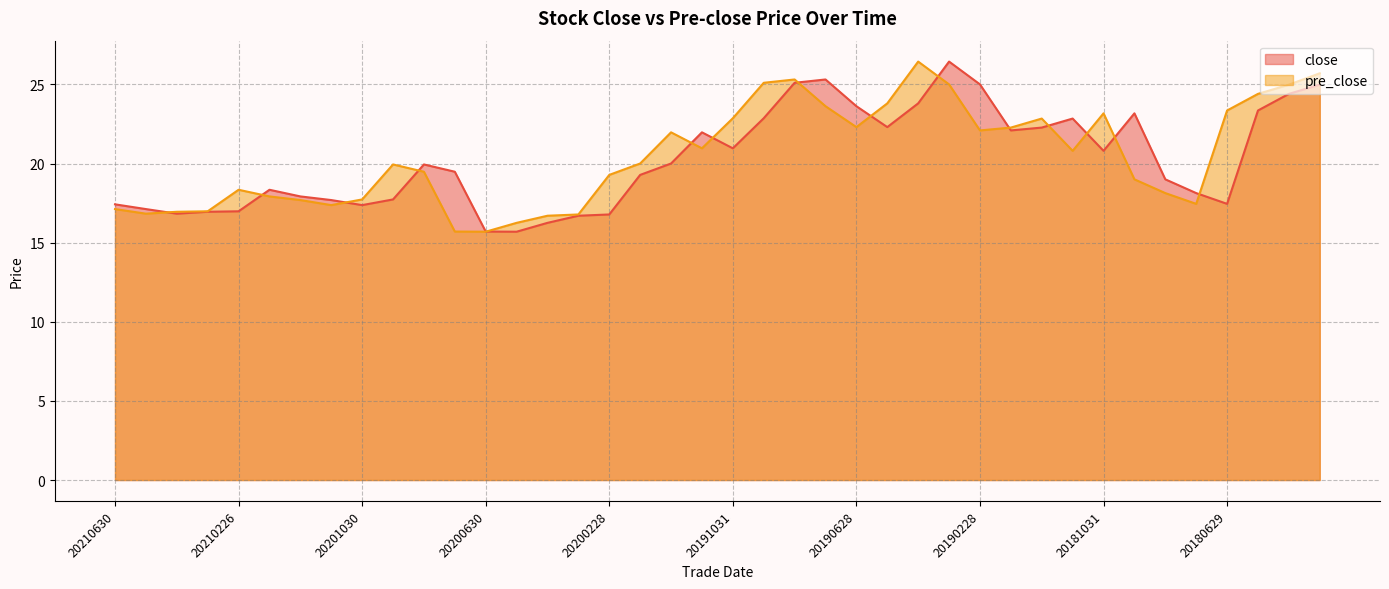

Reading left to right, list all the values displayed in this chart.

close: 20210630=17.4	20210531=17.1	20210430=16.8	20210331=16.9	20210226=17.0	20210129=18.3	20201231=17.9	20201130=17.7	20201030=17.4	20200930=17.7	20200831=19.9	20200731=19.5	20200630=15.7	20200529=15.7	20200430=16.2	20200331=16.7	20200228=16.8	20200123=19.3	20191231=20.0	20191129=22.0	20191031=21.0	20190930=22.9	20190830=25.1	20190731=25.3	20190628=23.6	20190531=22.3	20190430=23.8	20190329=26.4	20190228=25.0	20190131=22.1	20181228=22.3	20181130=22.8	20181031=20.8	20180928=23.2	20180831=19.0	20180731=18.1	20180629=17.4	20180531=23.4	20180427=24.4	20180330=25.0
pre_close: 20210630=17.1	20210531=16.8	20210430=16.9	20210331=17.0	20210226=18.3	20210129=17.9	20201231=17.7	20201130=17.4	20201030=17.7	20200930=19.9	20200831=19.5	20200731=15.7	20200630=15.7	20200529=16.2	20200430=16.7	20200331=16.8	20200228=19.3	20200123=20.0	20191231=22.0	20191129=21.0	20191031=22.9	20190930=25.1	20190830=25.3	20190731=23.6	20190628=22.3	20190531=23.8	20190430=26.4	20190329=25.0	20190228=22.1	20190131=22.3	20181228=22.8	20181130=20.8	20181031=23.2	20180928=19.0	20180831=18.1	20180731=17.4	20180629=23.4	20180531=24.4	20180427=25.0	20180330=25.7